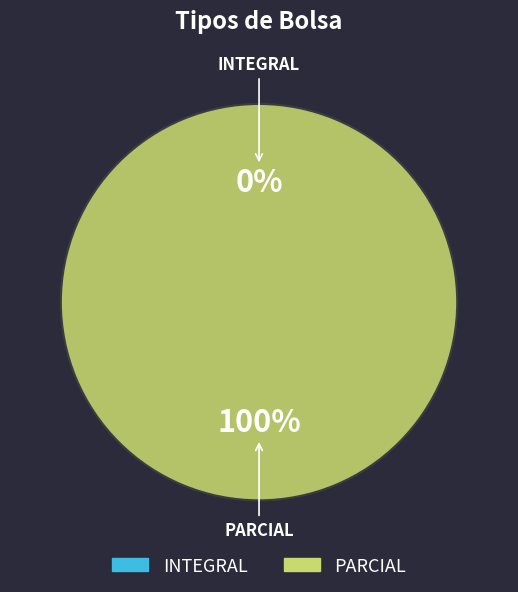

Does any single category account for the majority?

Yes